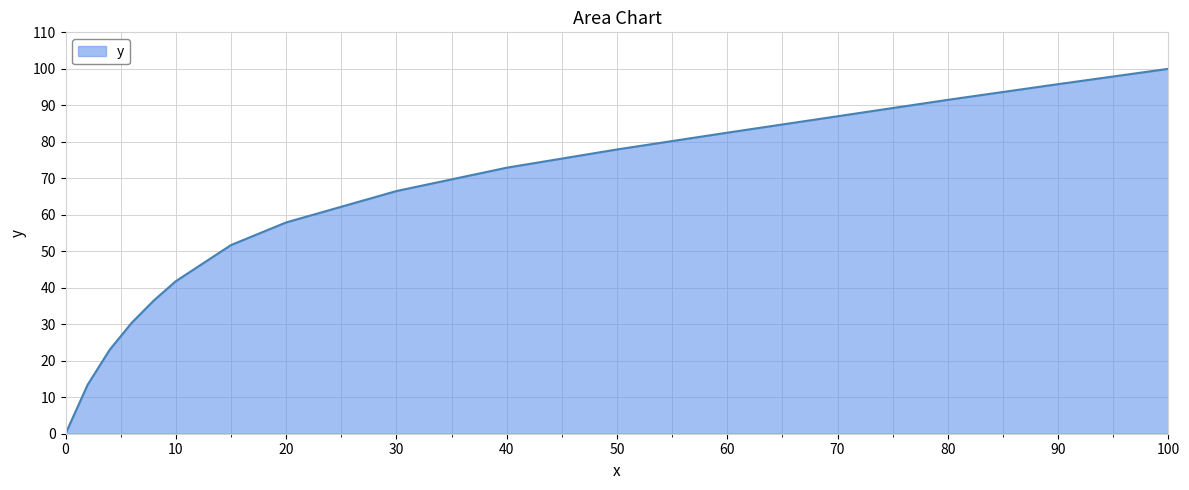

Does the chart have visible grid lines?

Yes